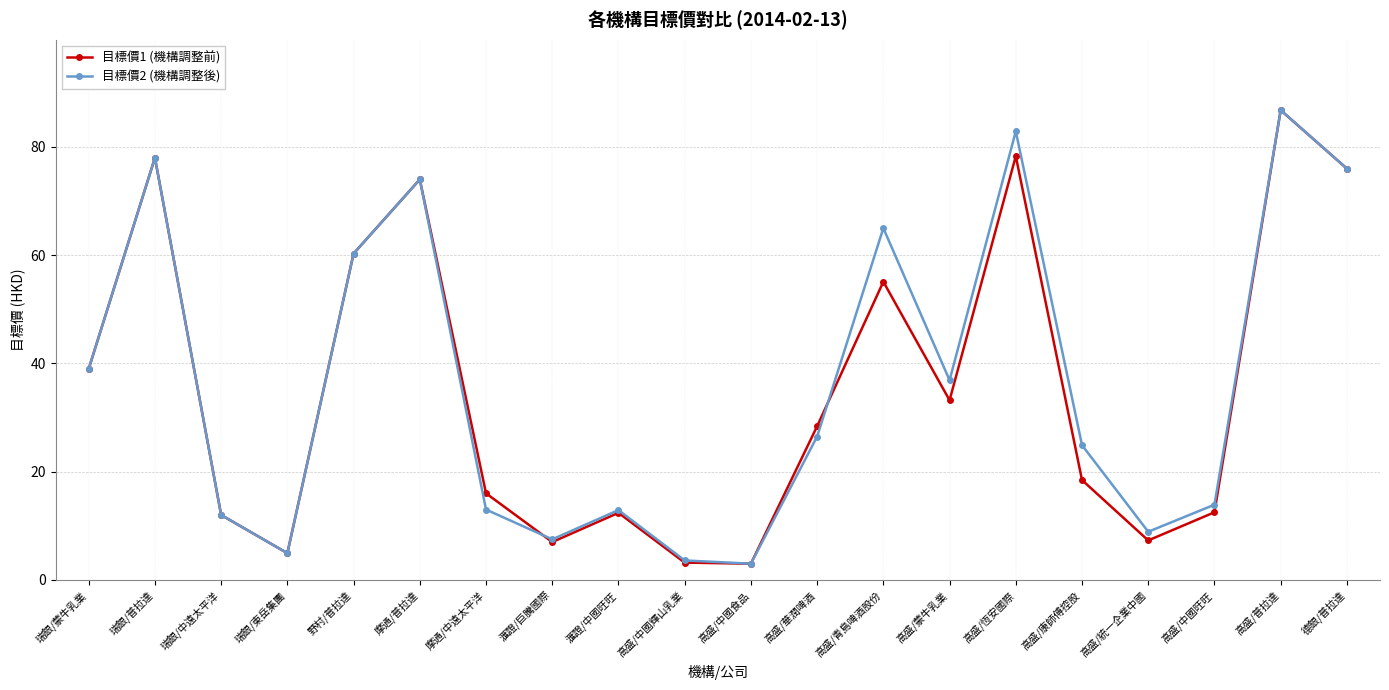

What position from the right is 高盛/中國輝山乳業?

11